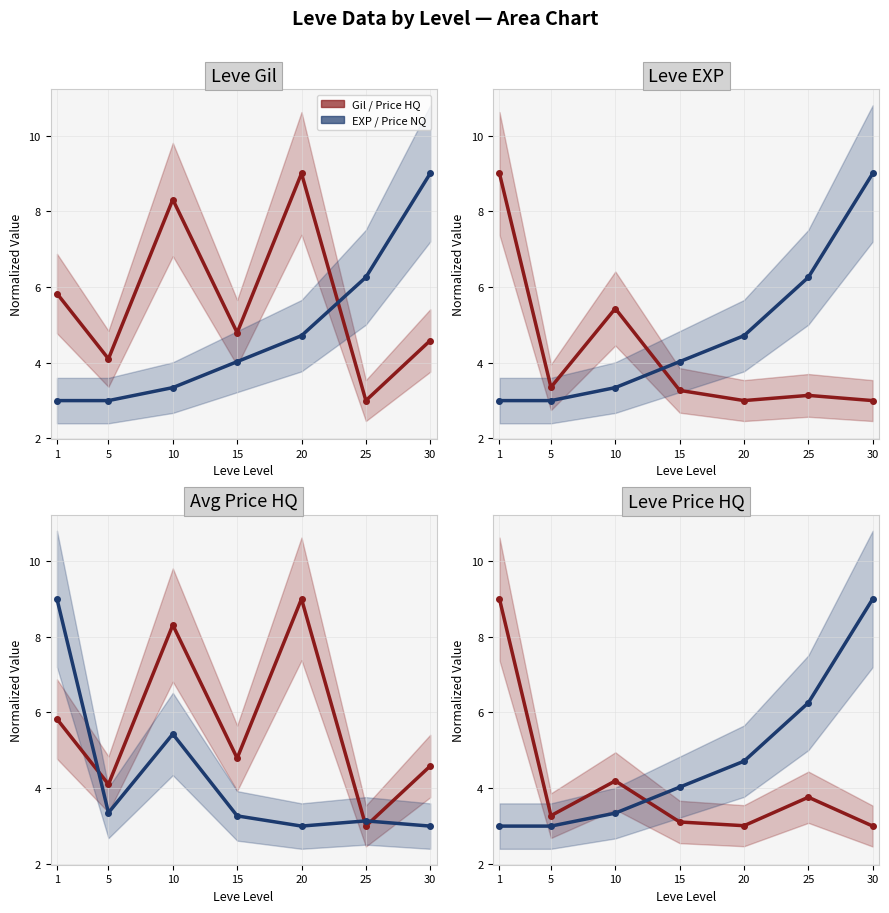

Which series changed the most between 1 and 5?

Leve Gil / Price HQ